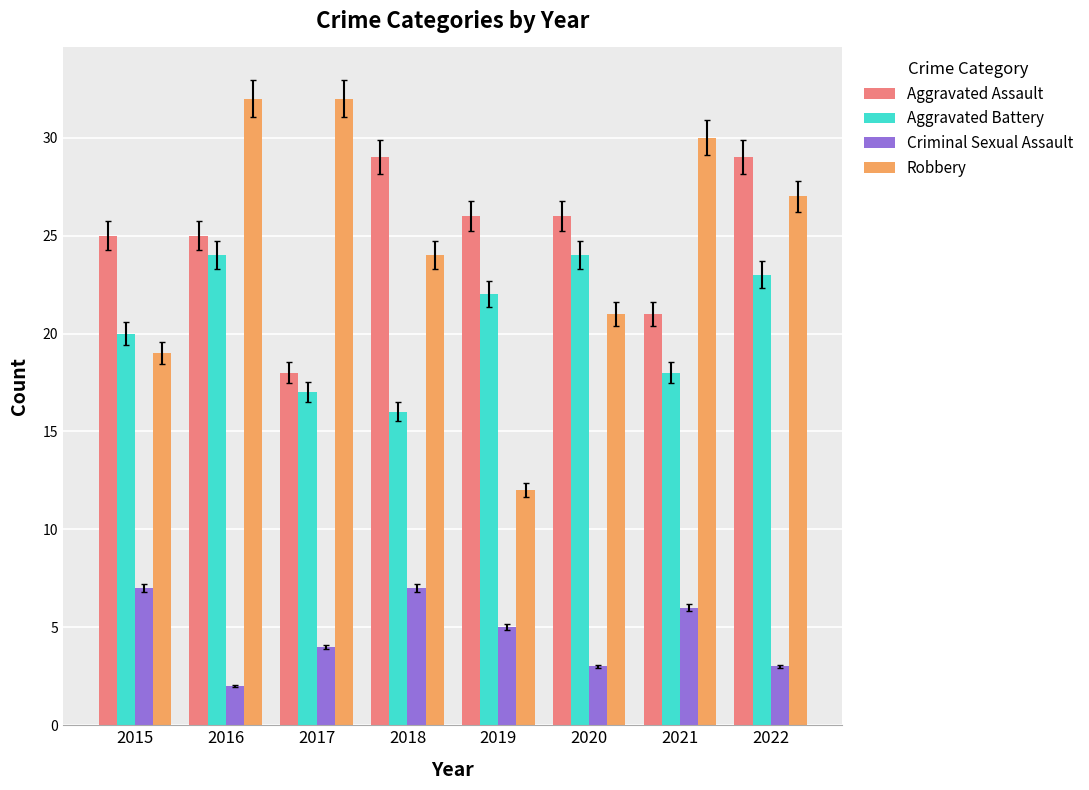

At how many categories does at least one series exceed 8?

8